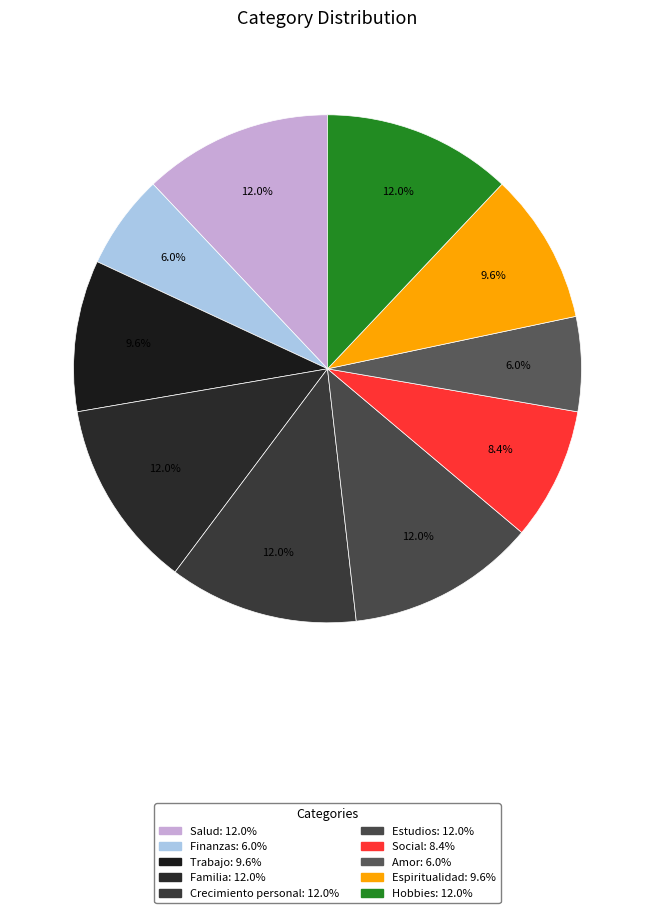

Do Familia and Hobbies together represent more than half of the pie?

No